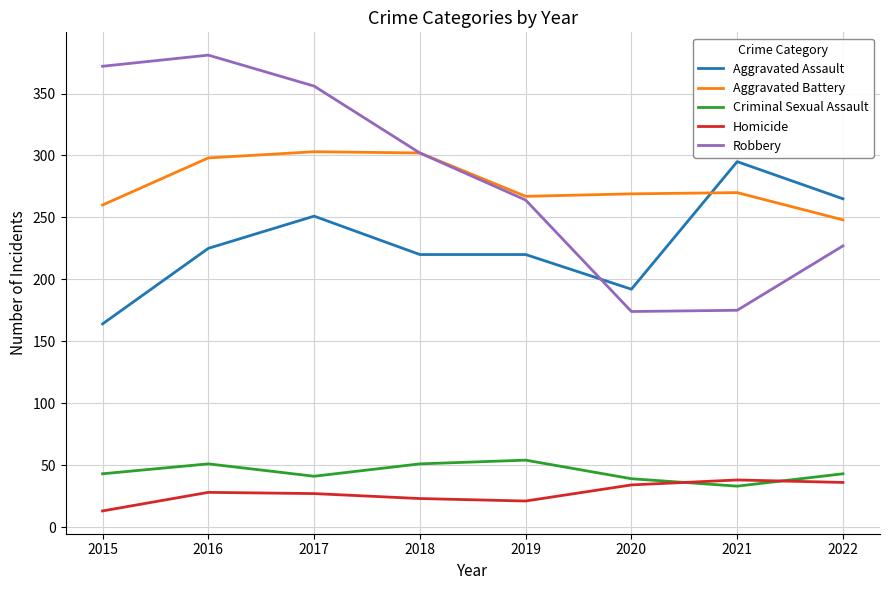

The value of Robbery at 2018 is 302. True or false?

True